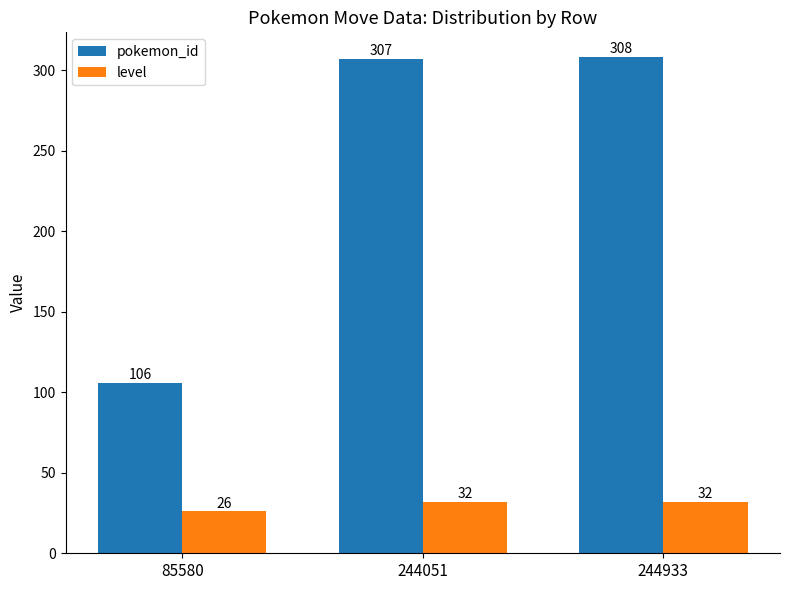

The pokemon_id series shows 106 at 85580. True or false?

True